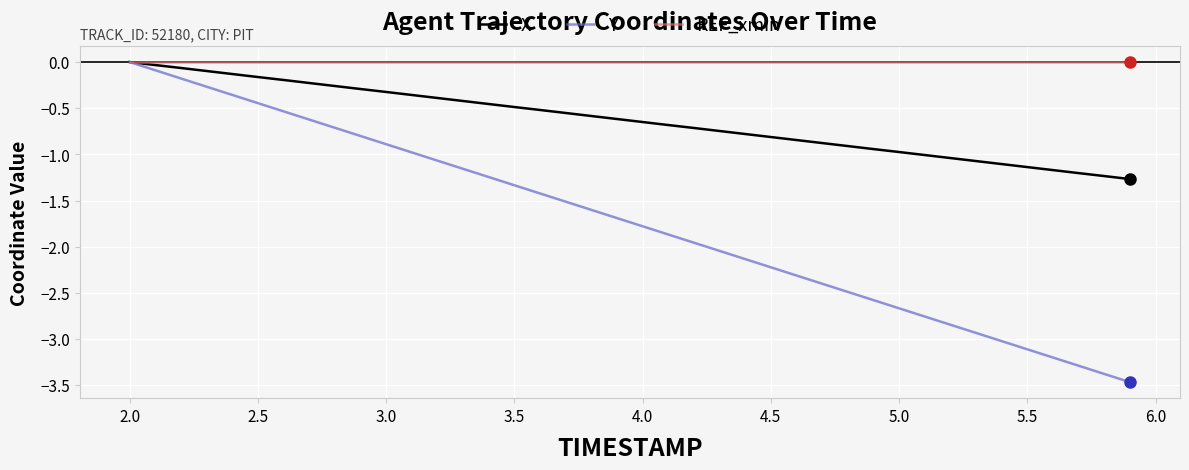

What is the minimum value shown in the chart?

-3.5